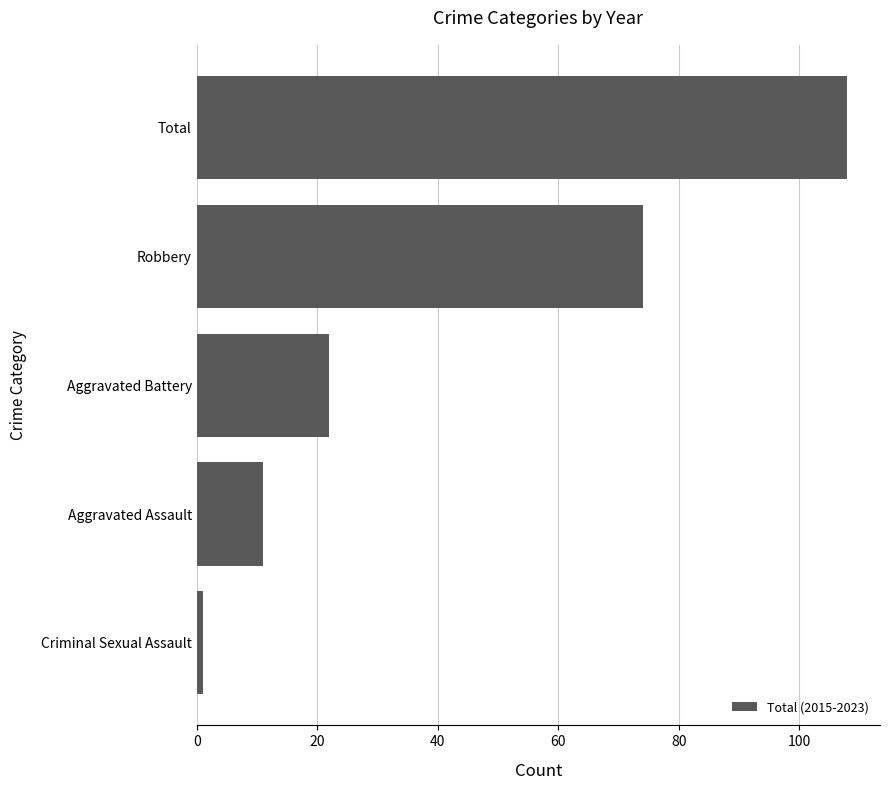

How many data points are less than 22?

2